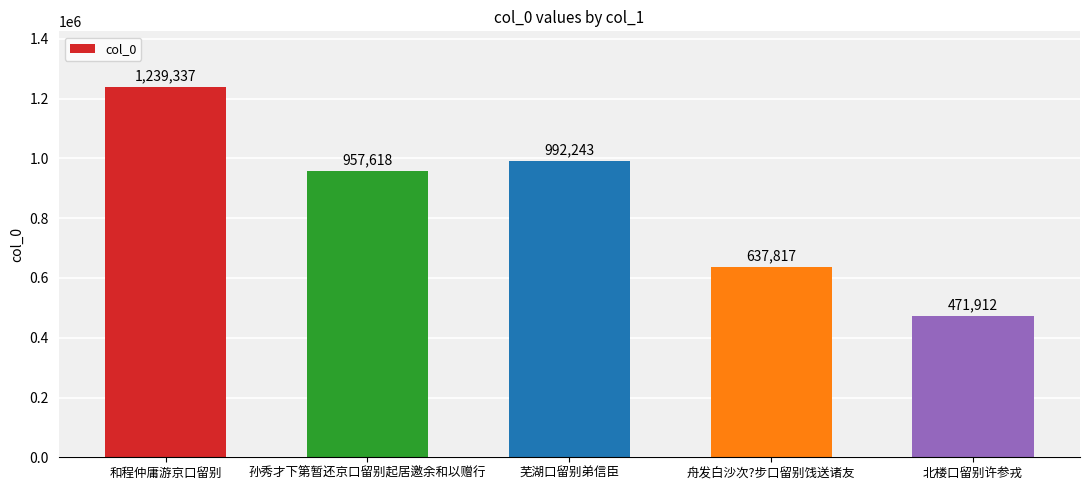

What is the ratio of the value at 舟发白沙次?步口留别饯送诸友 to the value at 芜湖口留别弟信臣?

0.6